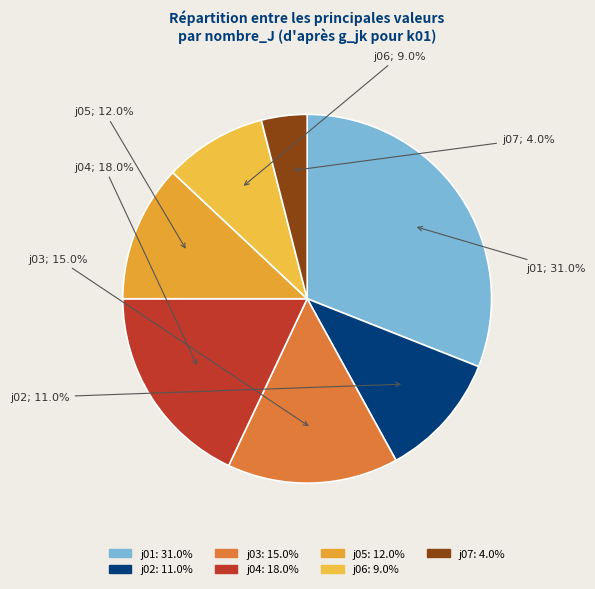

How many segments does this pie chart have?

7